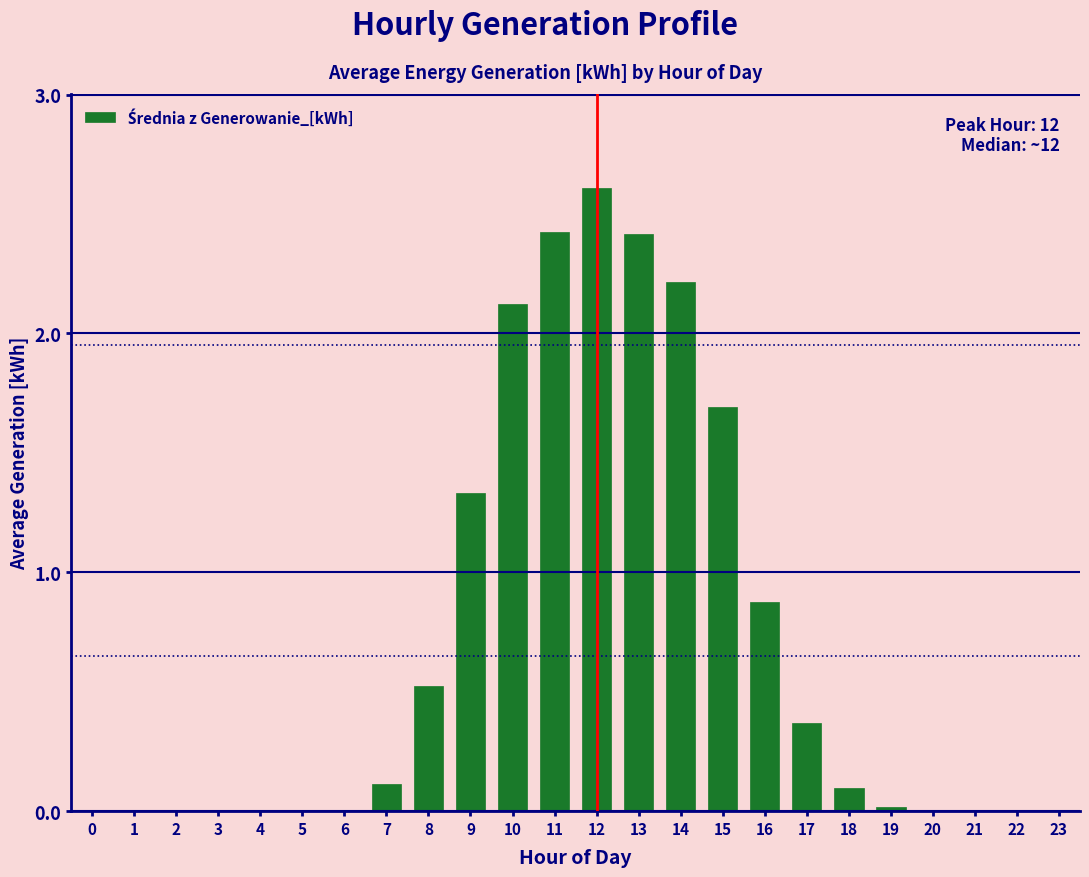

True or false: the data shows 0.0 at 6.

True